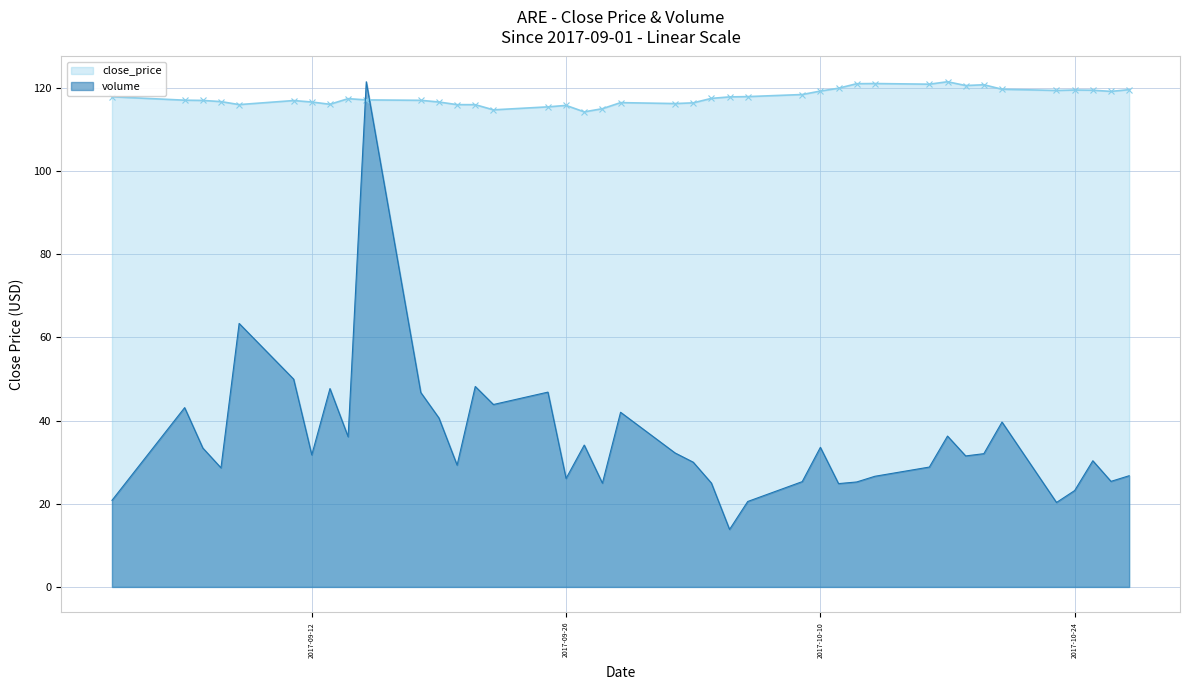

Which series has the largest range (max minus min)?

volume